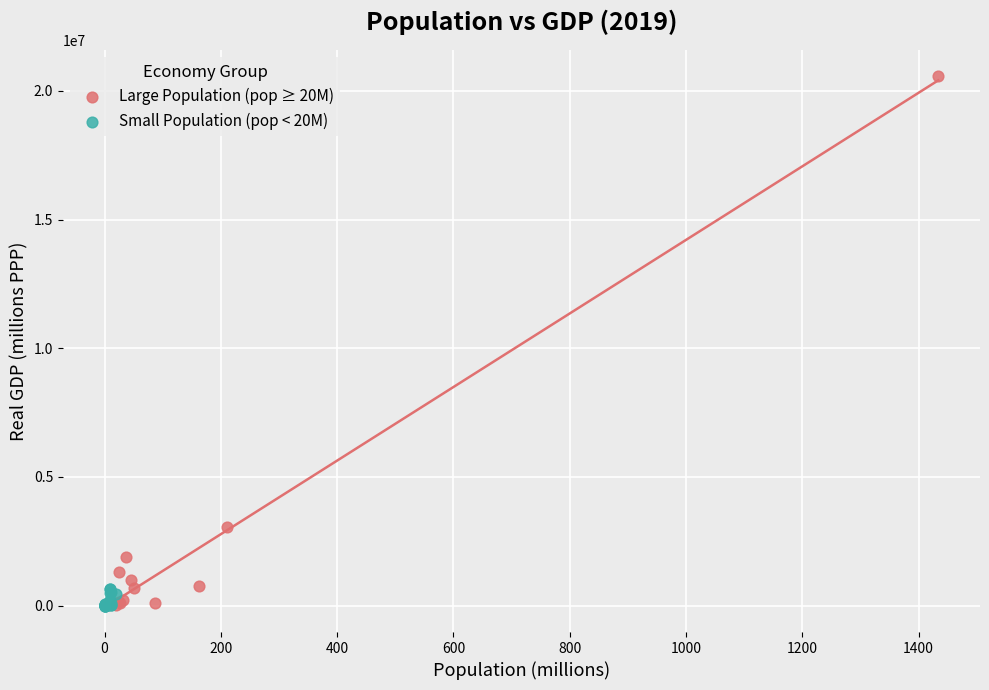

Which series reaches the maximum Y coordinate?

Large Population (pop ≥ 20M)